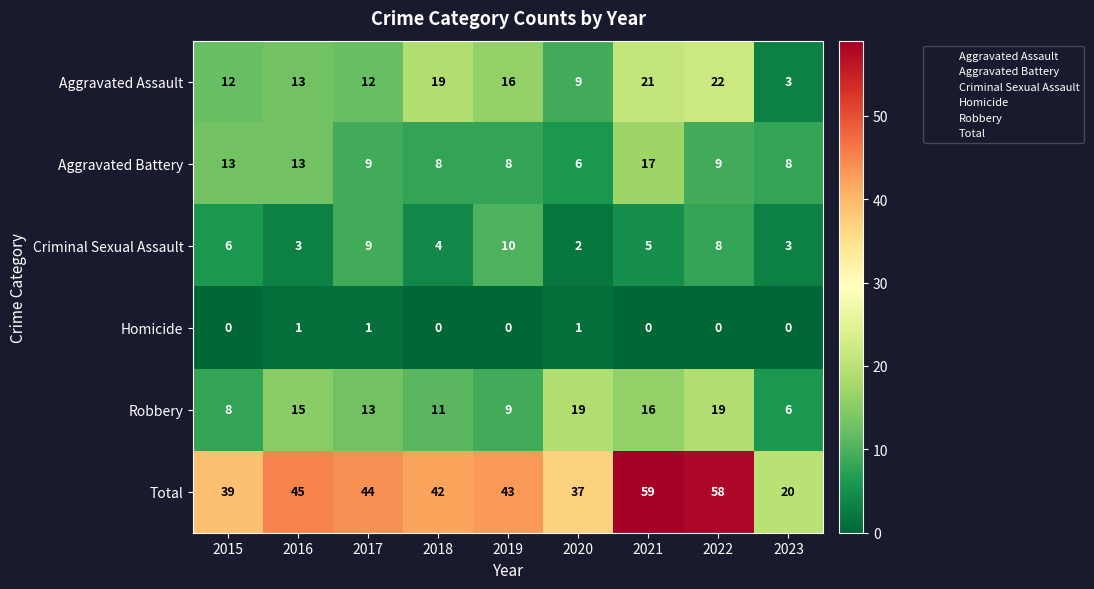

The value of Total at 2019 is 13. True or false?

False